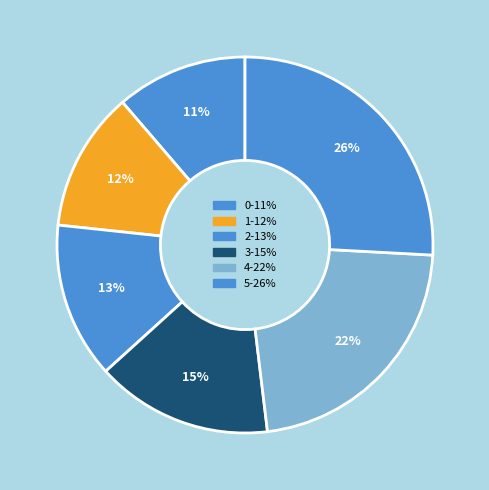

Count the number of slices in the pie.

6